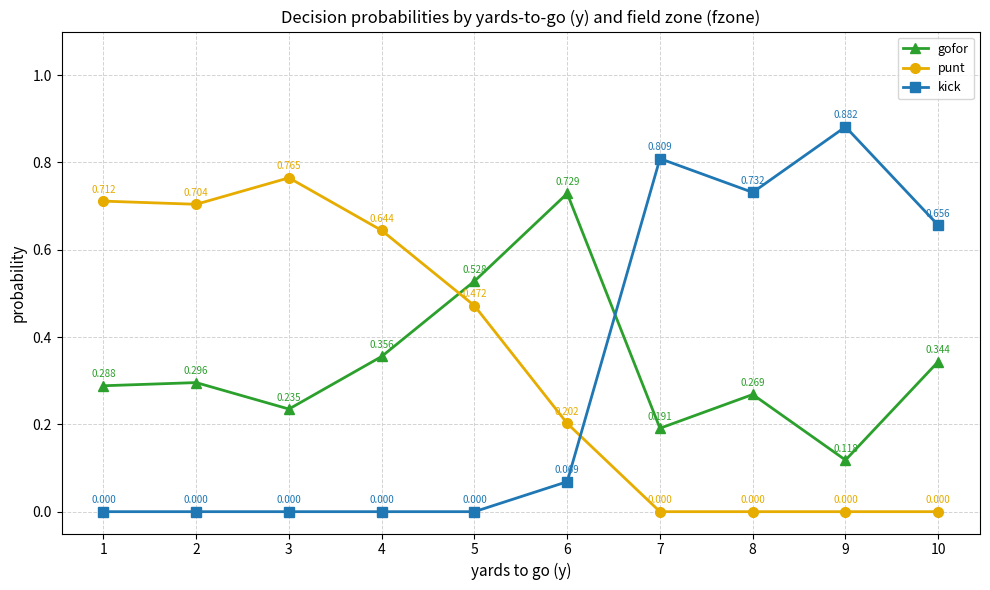

What is the total value across all series at 6?

1.0